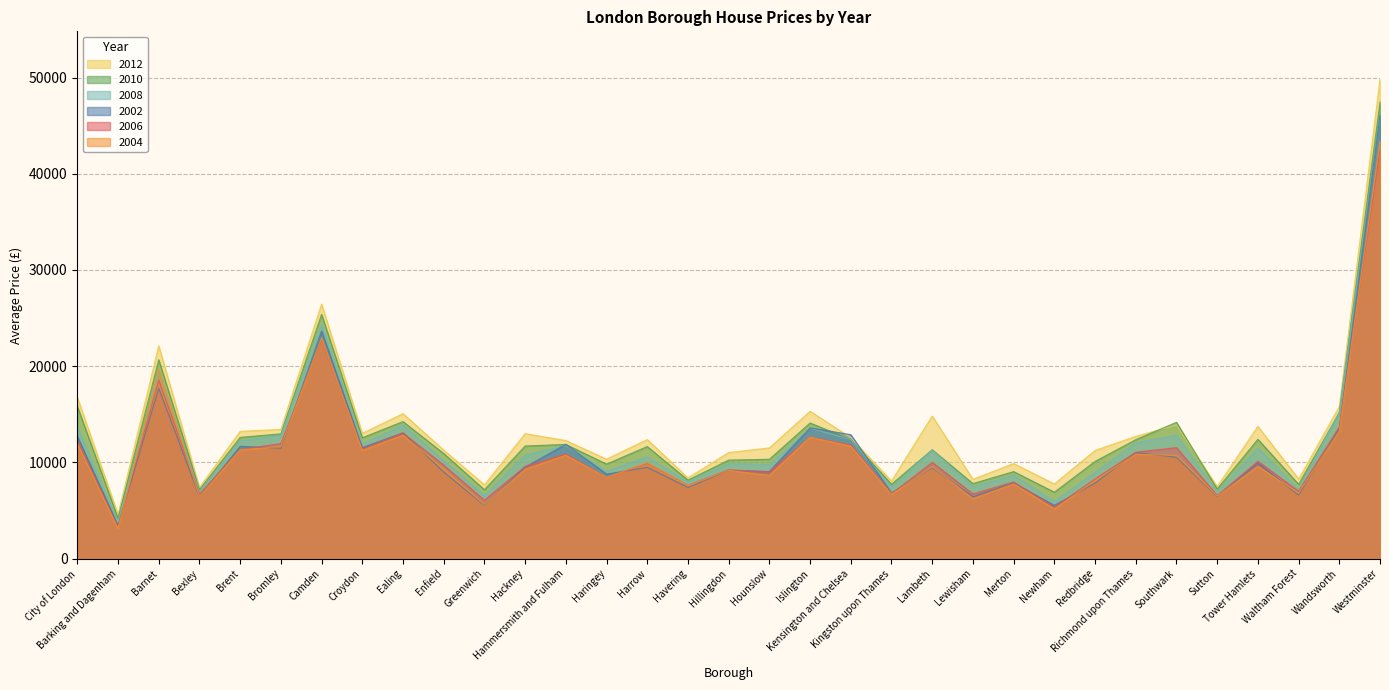

How many values in the 2004 series exceed 9555?

16